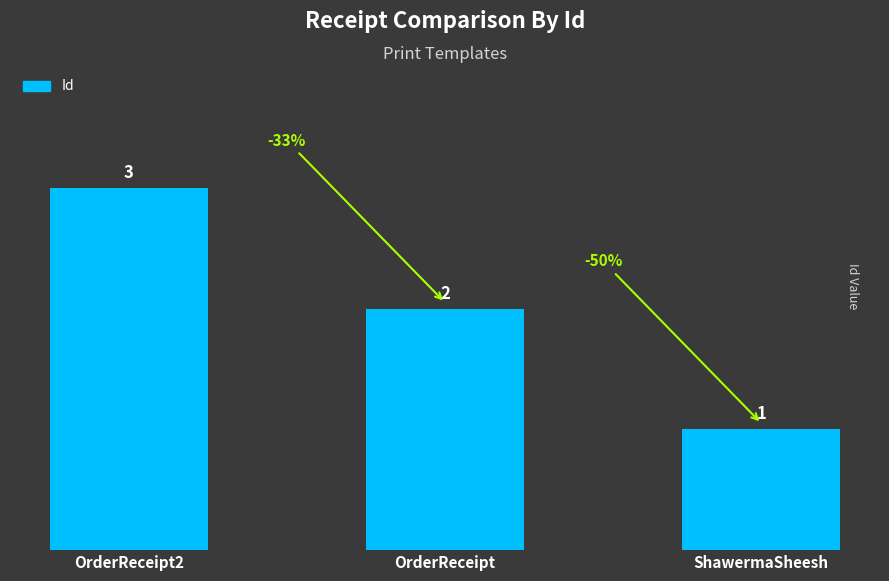

What is the change in value from OrderReceipt2 to ShawermaSheesh?

-2